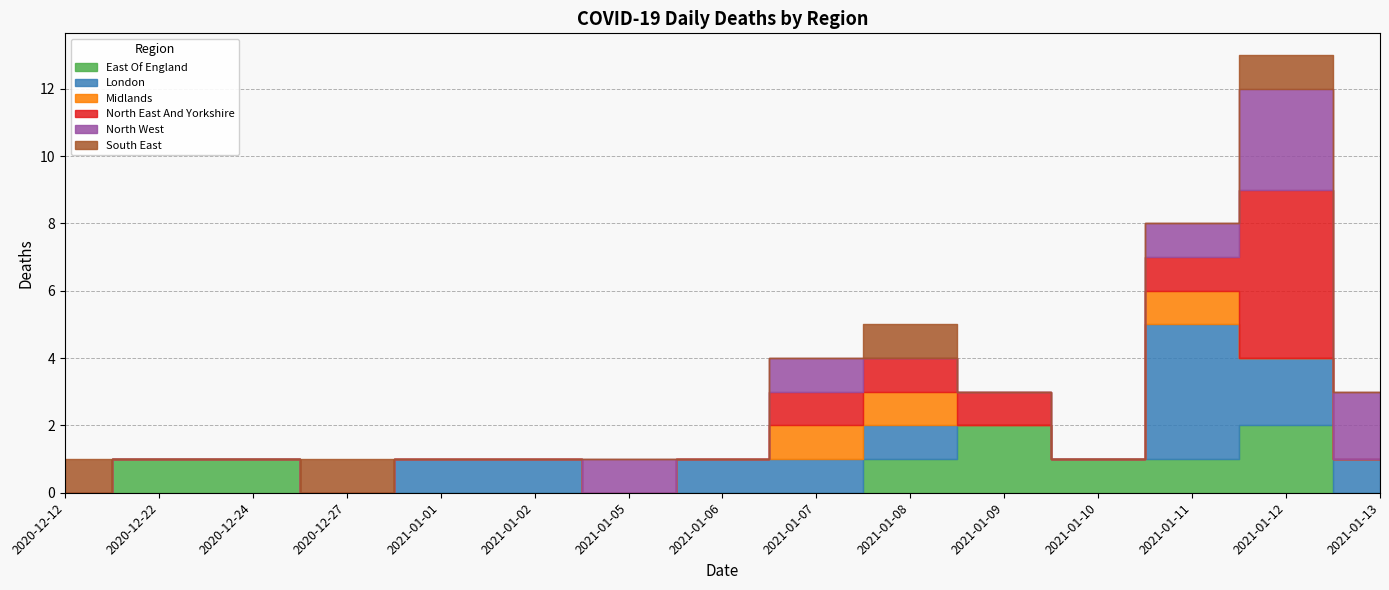

Between 2020-12-24 and 2020-12-27, which is larger?

2020-12-24